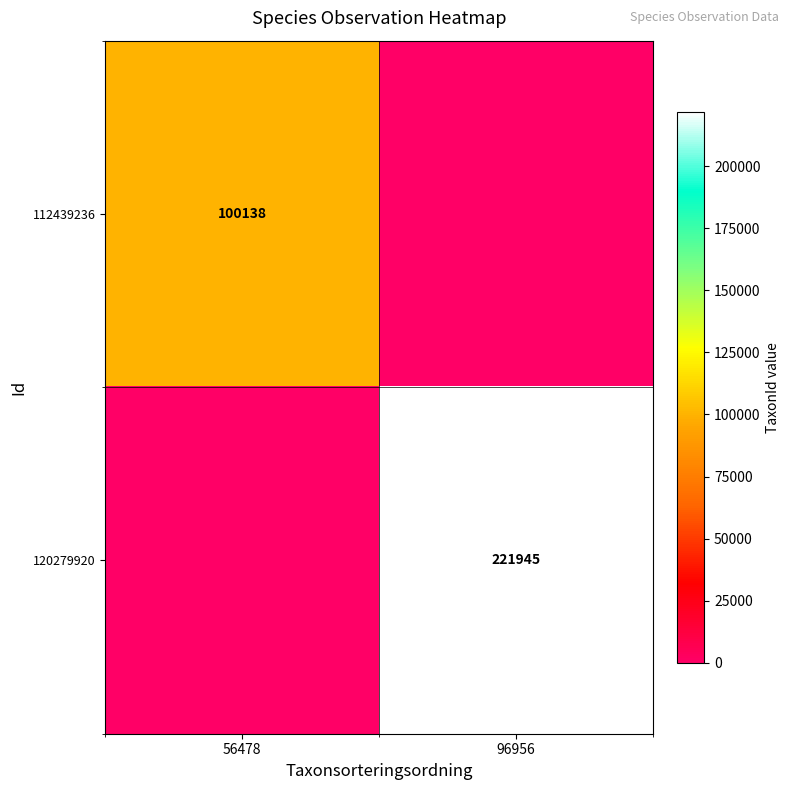

Is the value of 120279920 at 96956 greater than the value of 112439236 at 56478?

Yes